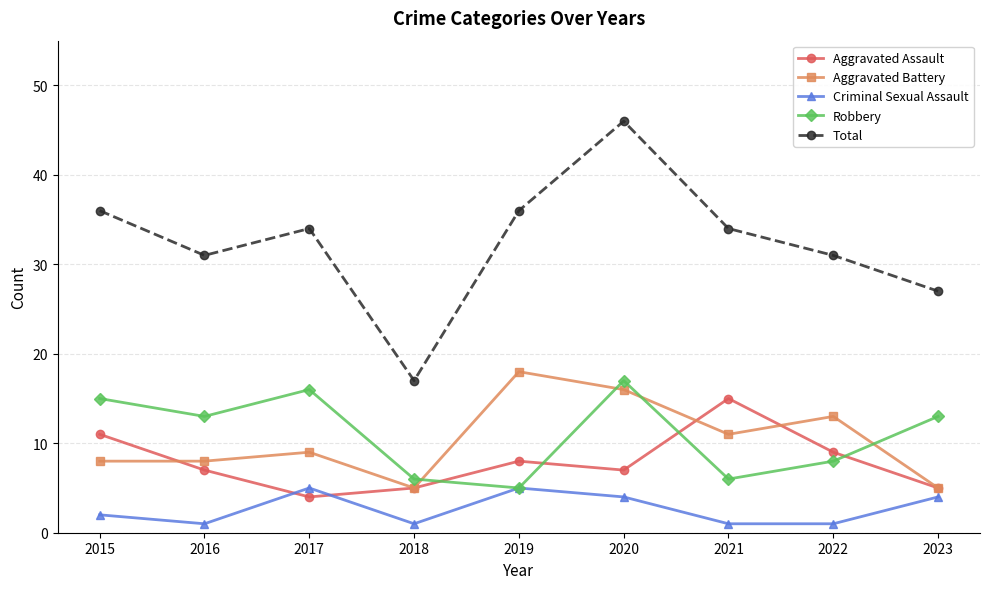

True or false: Robbery and Aggravated Assault intersect in this chart.

True